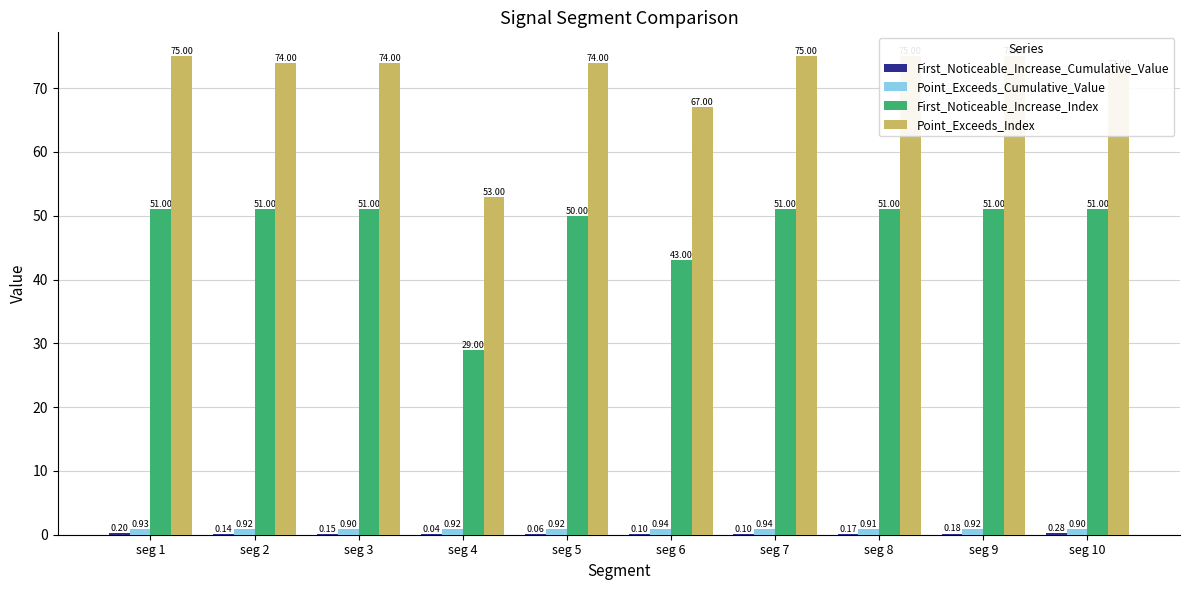

Which series has the largest total across all categories?

Point_Exceeds_Index